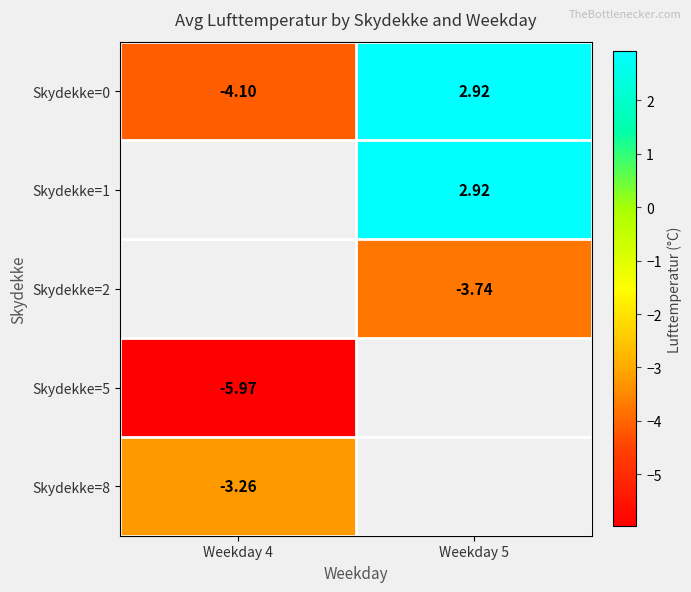

Between Weekday 5 and Weekday 4, which is larger?

Weekday 5